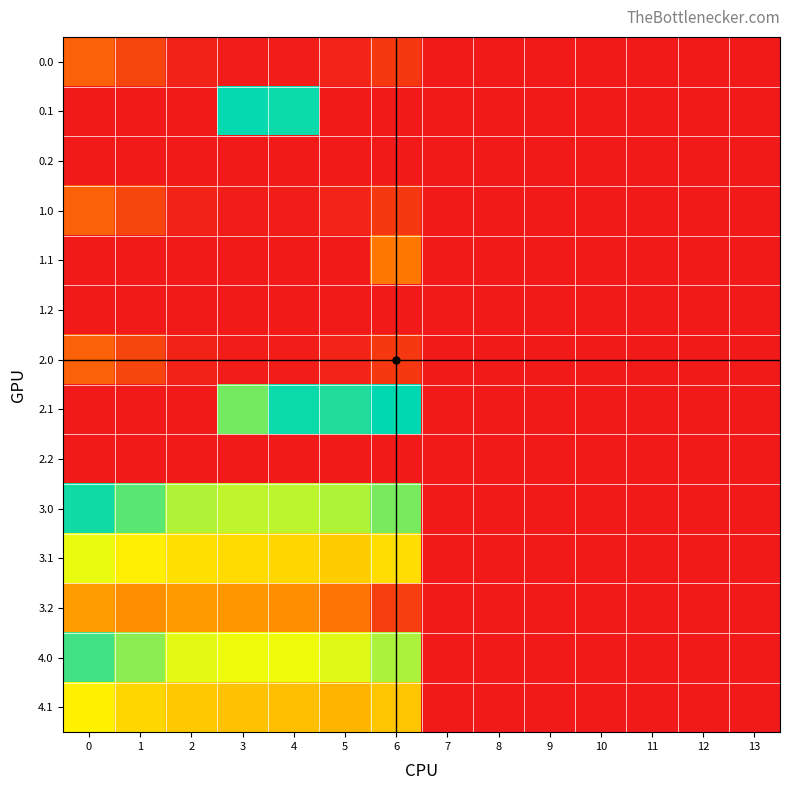

Reading left to right, transcribe all the data shown in this chart.

0.0: 0=82.0	1=49.5	2=10.3	3=4.4	4=4.9	5=10.8	6=35.0	7=0.0	8=0.0	9=0.0	10=0.0	11=0.0	12=0.0	13=0.0
0.1: 0=0.0	1=0.0	2=0.0	3=342.7	4=339.6	5=0.0	6=0.0	7=0.0	8=0.0	9=0.0	10=0.0	11=0.0	12=0.0	13=0.0
0.2: 0=0.0	1=0.0	2=0.0	3=0.0	4=0.0	5=0.0	6=0.0	7=0.0	8=0.0	9=0.0	10=0.0	11=0.0	12=0.0	13=0.0
1.0: 0=82.0	1=49.5	2=10.3	3=4.4	4=4.9	5=10.8	6=35.0	7=0.0	8=0.0	9=0.0	10=0.0	11=0.0	12=0.0	13=0.0
1.1: 0=0.0	1=0.0	2=0.0	3=0.0	4=0.0	5=0.0	6=106.6	7=0.0	8=0.0	9=0.0	10=0.0	11=0.0	12=0.0	13=0.0
1.2: 0=0.0	1=0.0	2=0.0	3=0.0	4=0.0	5=0.0	6=0.0	7=0.0	8=0.0	9=0.0	10=0.0	11=0.0	12=0.0	13=0.0
2.0: 0=82.0	1=49.5	2=10.3	3=4.4	4=4.9	5=10.8	6=35.0	7=0.0	8=0.0	9=0.0	10=0.0	11=0.0	12=0.0	13=0.0
2.1: 0=0.0	1=0.0	2=0.0	3=292.2	4=339.6	5=329.5	6=345.2	7=0.0	8=0.0	9=0.0	10=0.0	11=0.0	12=0.0	13=0.0
2.2: 0=0.0	1=0.0	2=0.0	3=0.0	4=0.0	5=0.0	6=0.0	7=0.0	8=0.0	9=0.0	10=0.0	11=0.0	12=0.0	13=0.0
3.0: 0=337.0	1=304.5	2=265.3	3=259.4	4=259.9	5=265.8	6=290.0	7=0.0	8=0.0	9=0.0	10=0.0	11=0.0	12=0.0	13=0.0
3.1: 0=239.6	1=216.1	2=202.9	3=197.7	4=194.6	5=184.5	6=200.2	7=0.0	8=0.0	9=0.0	10=0.0	11=0.0	12=0.0	13=0.0
3.2: 0=142.1	1=127.7	2=140.5	3=136.0	4=129.4	5=103.1	6=42.1	7=0.0	8=0.0	9=0.0	10=0.0	11=0.0	12=0.0	13=0.0
4.0: 0=315.0	1=282.5	2=243.3	3=237.4	4=237.9	5=243.8	6=268.0	7=0.0	8=0.0	9=0.0	10=0.0	11=0.0	12=0.0	13=0.0
4.1: 0=217.6	1=194.1	2=180.9	3=175.7	4=172.6	5=162.5	6=178.2	7=0.0	8=0.0	9=0.0	10=0.0	11=0.0	12=0.0	13=0.0